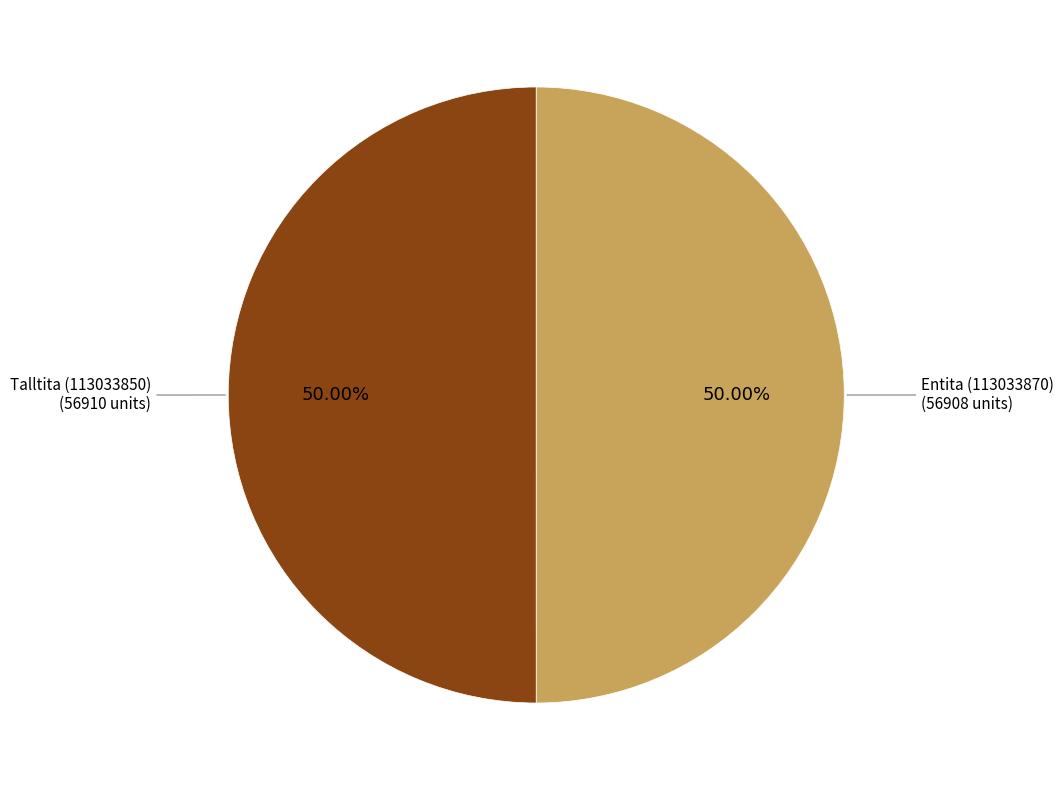

Combined, do Entita (113033870) and Talltita (113033850) account for over 50%?

Yes